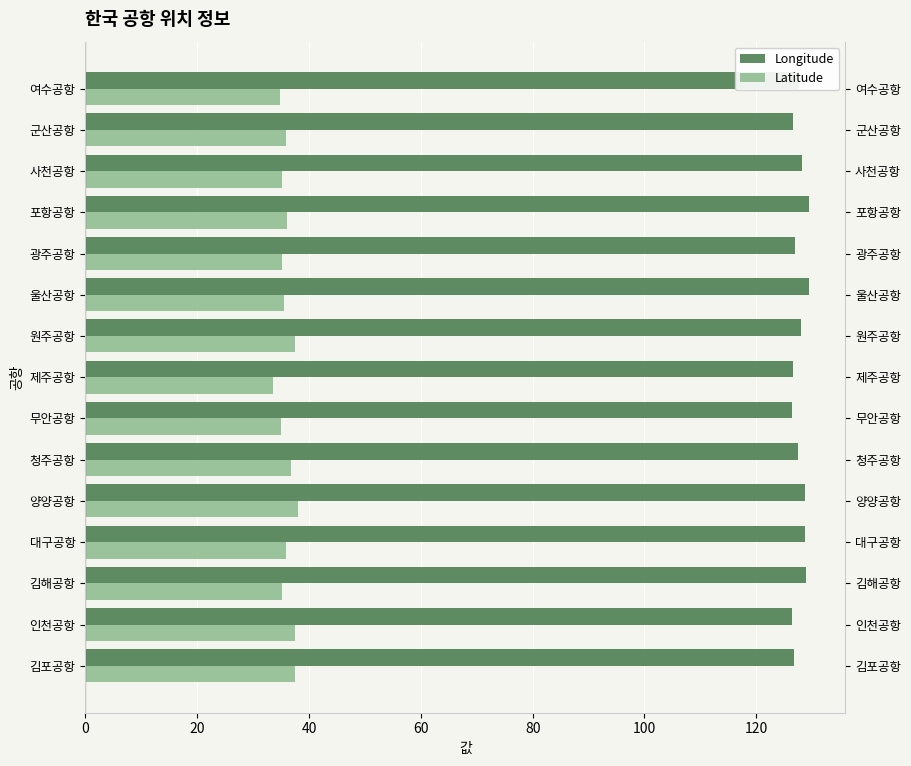

What is the difference between the Latitude values at 군산공항 and 울산공항?

0.3